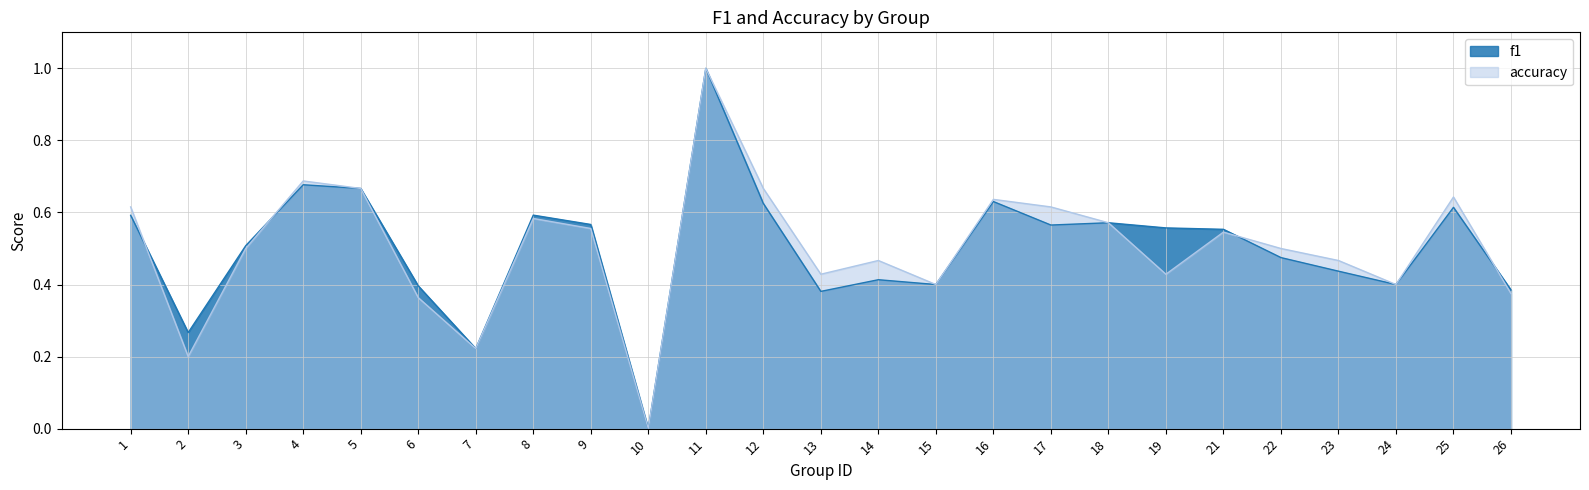

Is it true that f1 equals 0.7 at 26?

False